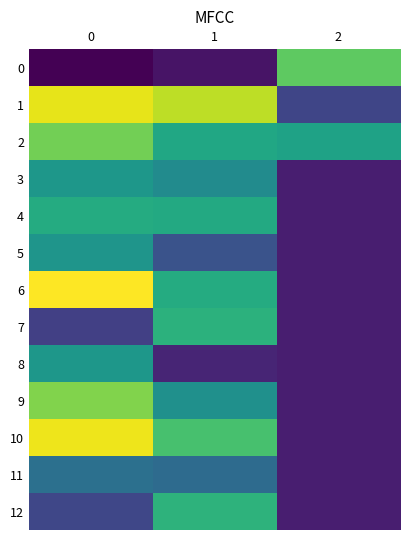

What is the spread (max minus min) of values at 0?

7203